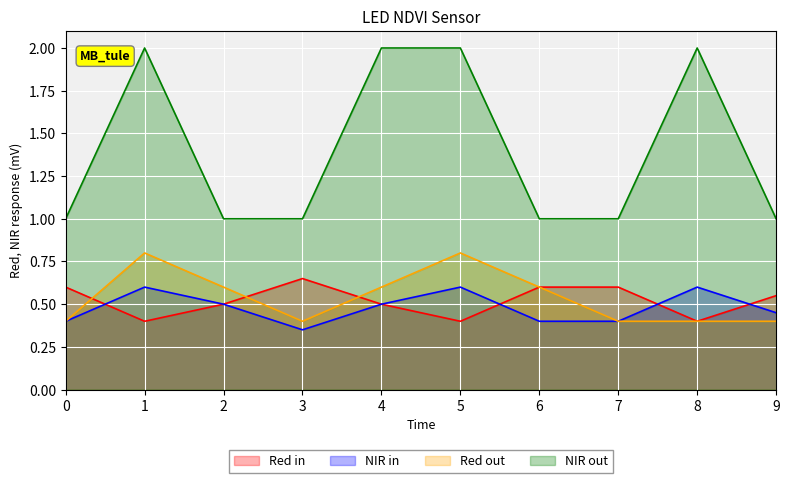

Where is 2 nearest to the value 0?

3